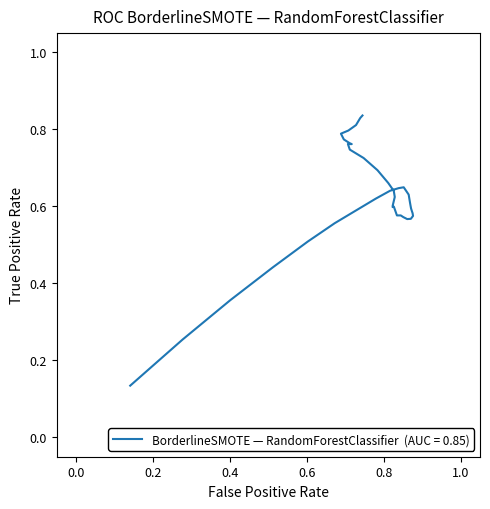

What is the value of the 19th point from the left?

0.6